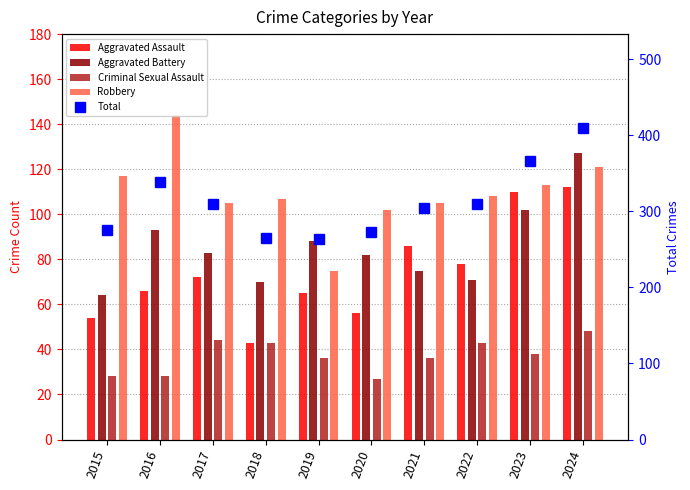

What are all the series names shown in the legend?

Aggravated Assault, Aggravated Battery, Criminal Sexual Assault, Robbery, Total